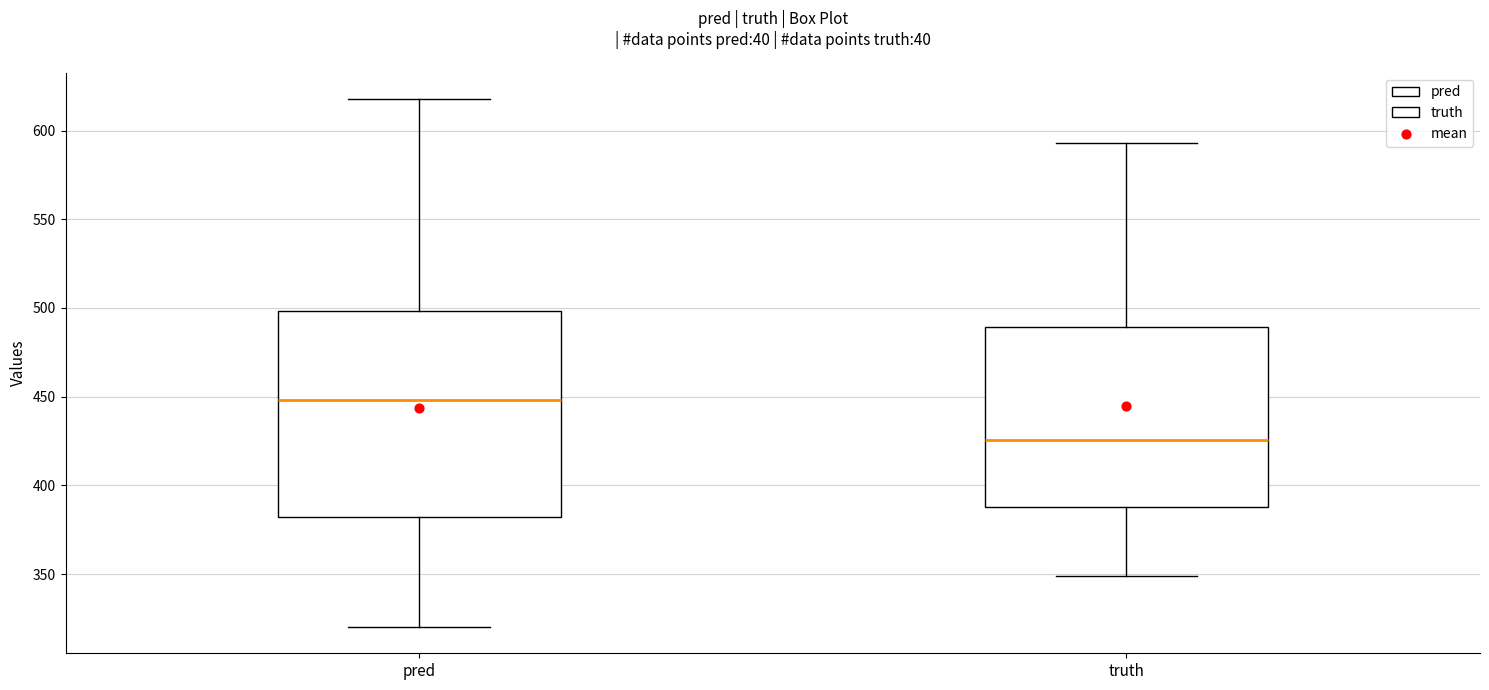

Which box's median line is the highest?

pred